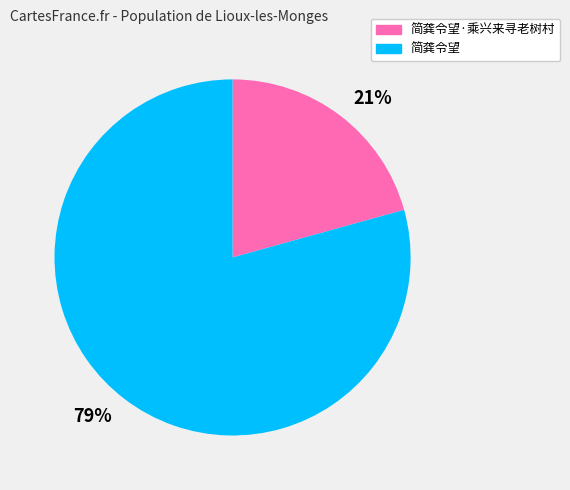

Combined, do 79% and 21% account for over 50%?

Yes